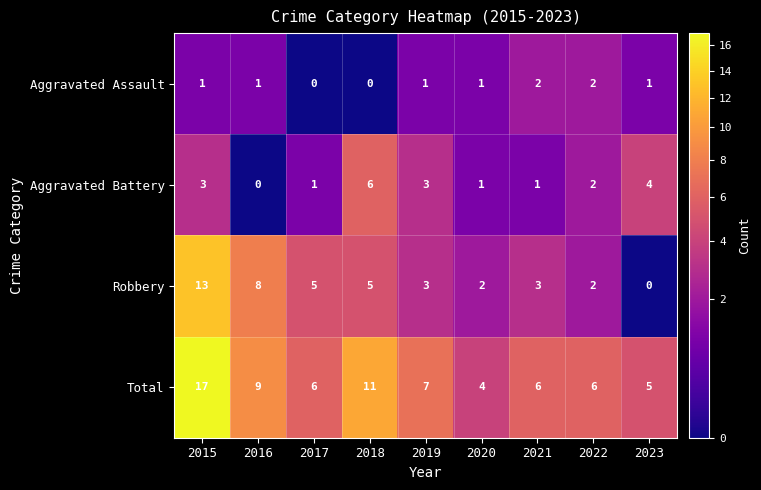

Rank the series at 2023 from lowest to highest value.

Robbery, Aggravated Assault, Aggravated Battery, Total